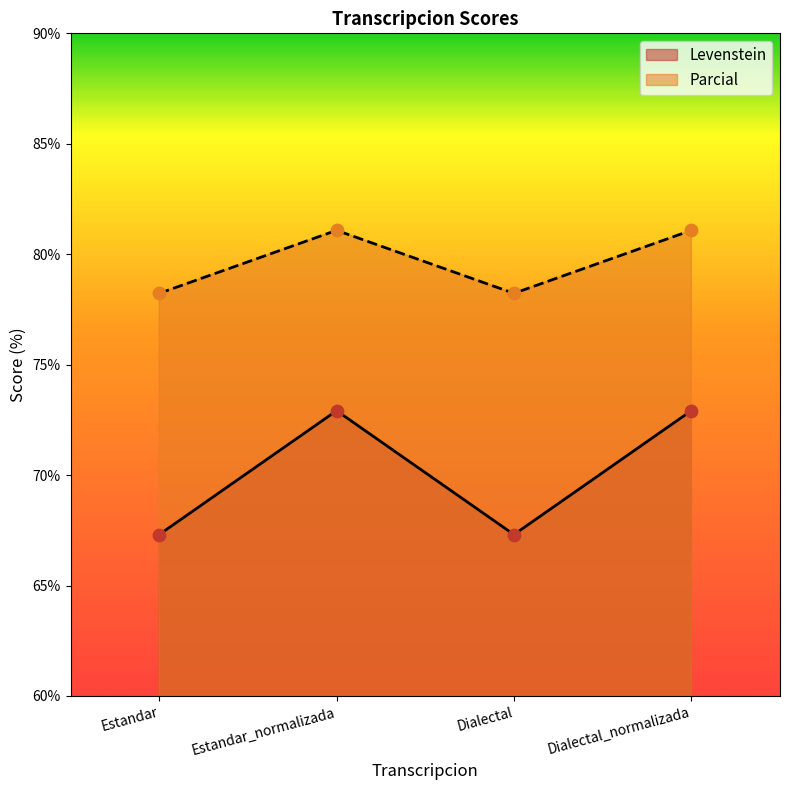

Which series has the largest total across all categories?

Parcial